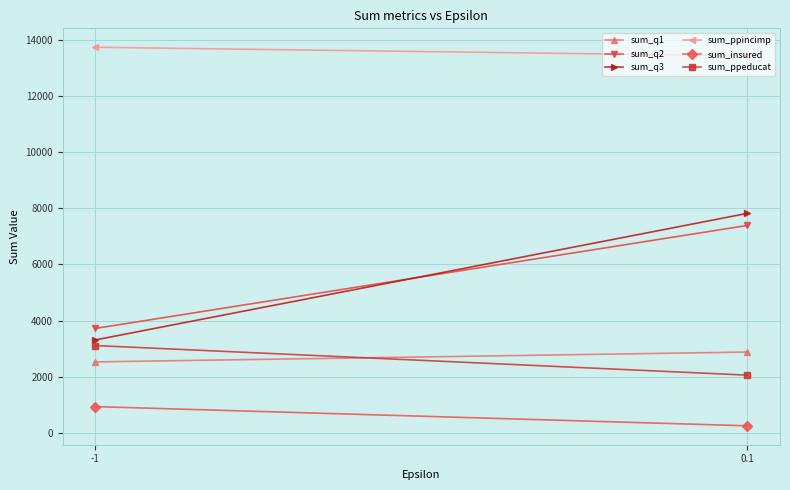

What is the average value of the sum_q1 series?

2704